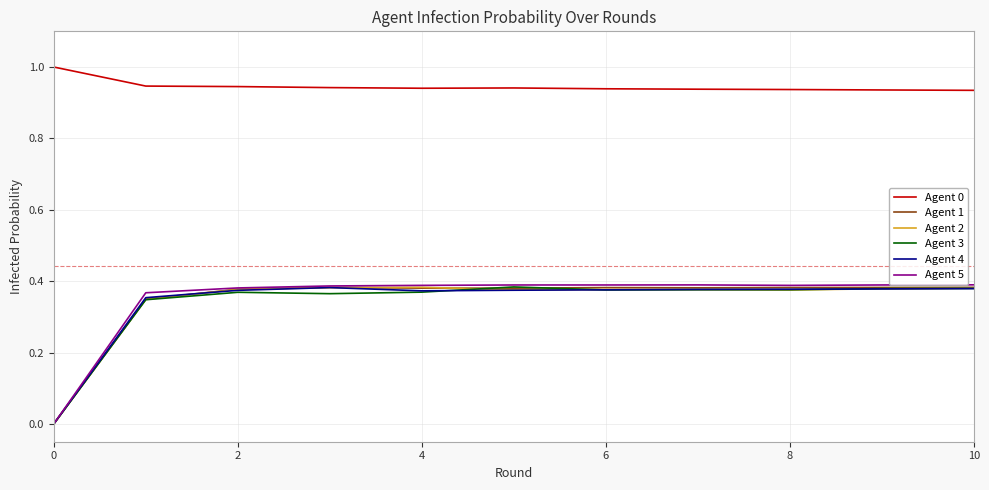

What is the greatest value displayed?

1.0